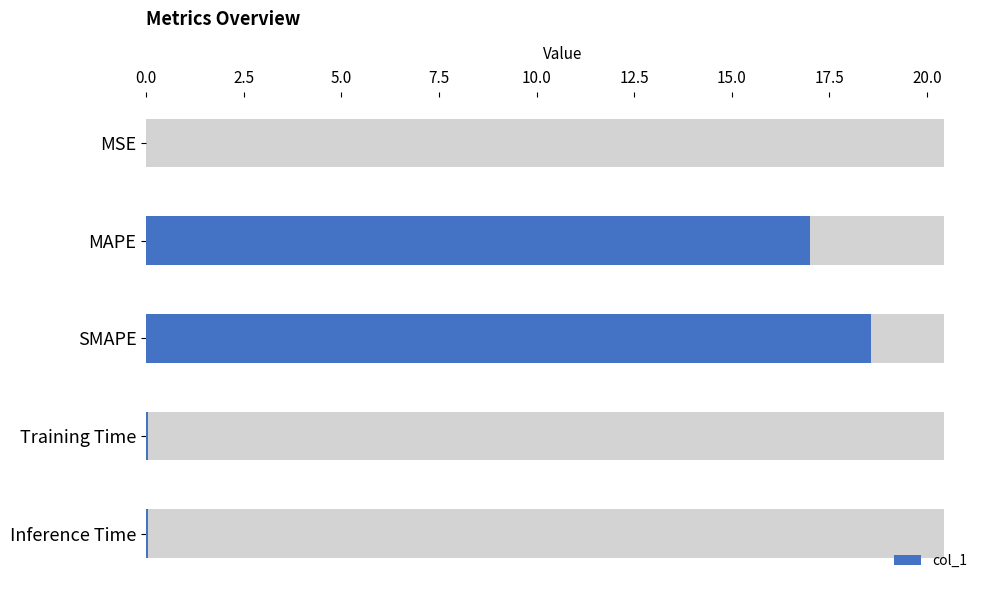

How many series are shown in this chart?

1